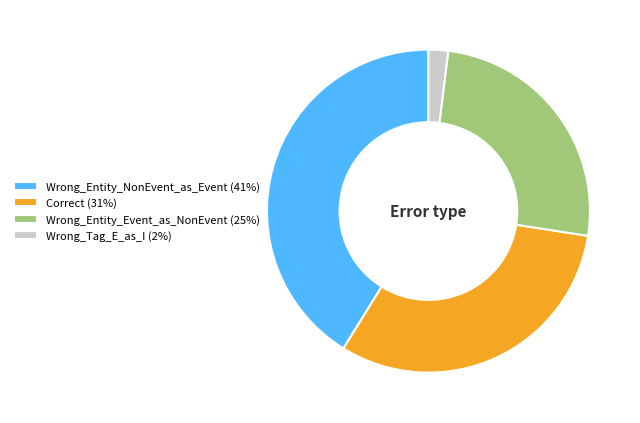

True or false: Correct accounts for 31% of the total.

True